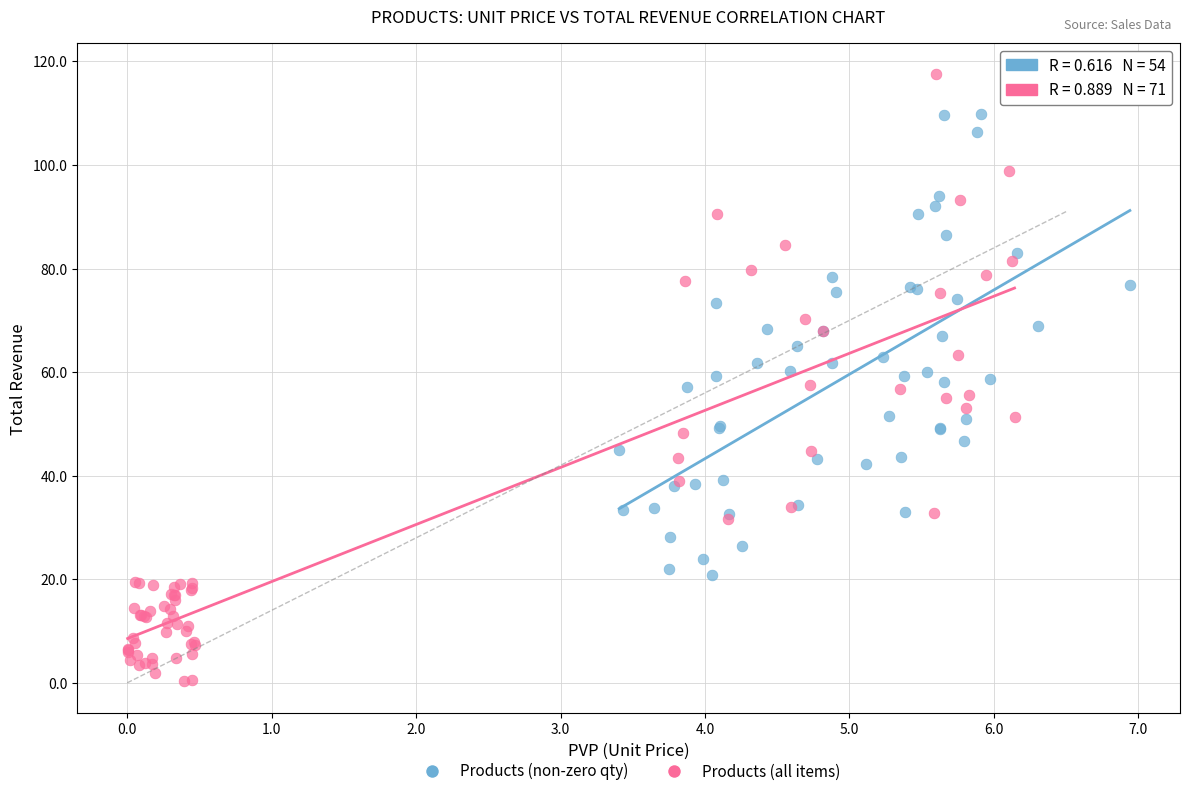

Which series has the largest Y range (max minus min)?

Products (all items)